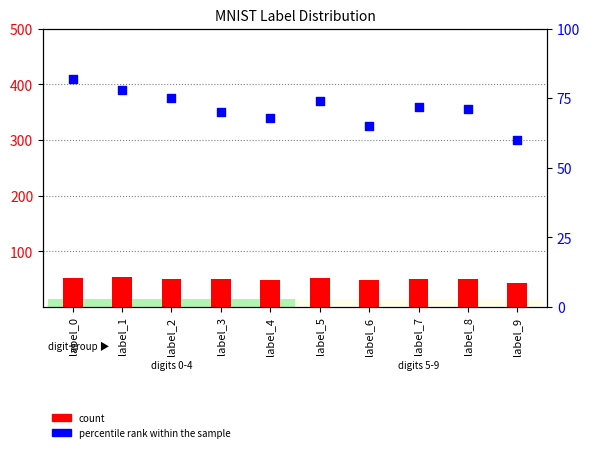

Which series has the widest spread of Y values?

percentile rank within the sample